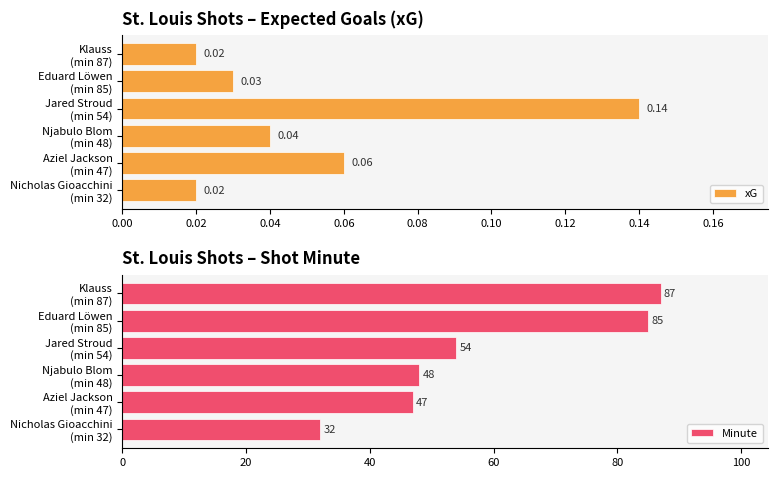

List the series in order of their peak value, highest first.

Minute, xG